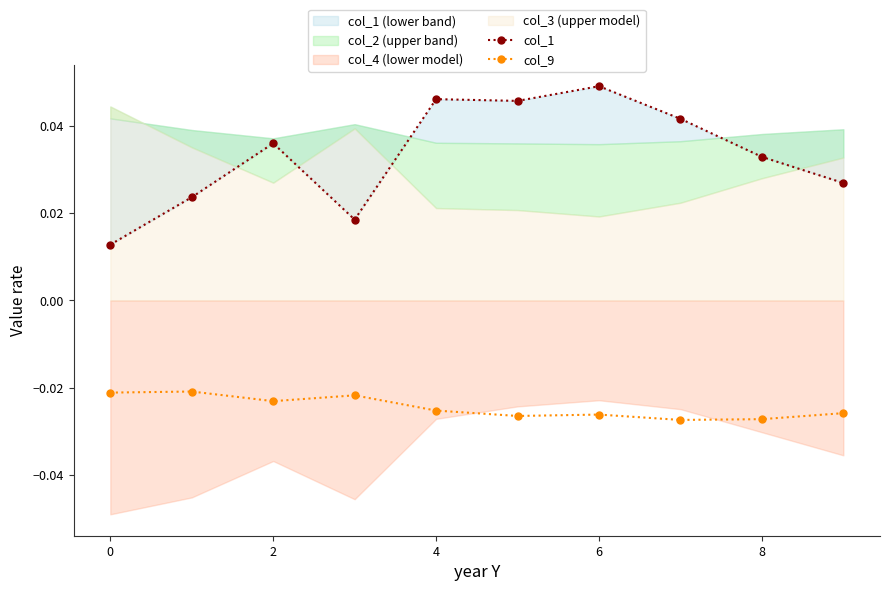

Is it true that col_1 equals 0.0 at 4?

True